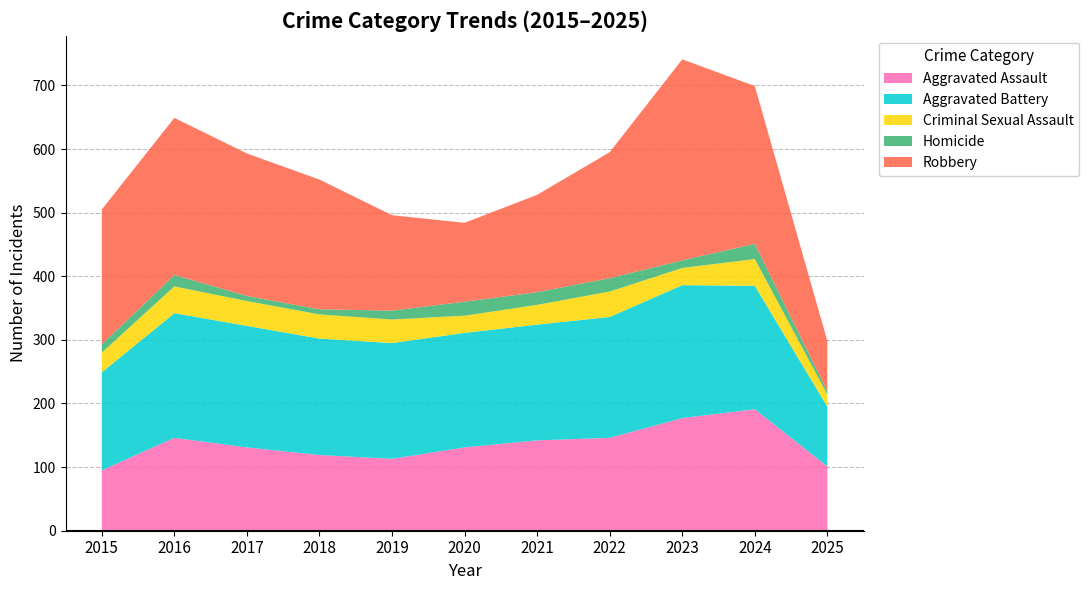

Reading left to right, transcribe all the data shown in this chart.

Aggravated Assault: 2015=95	2016=146	2017=131	2018=119	2019=113	2020=131	2021=142	2022=146	2023=177	2024=191	2025=101
Aggravated Battery: 2015=154	2016=196	2017=191	2018=183	2019=182	2020=180	2021=182	2022=190	2023=209	2024=194	2025=94
Criminal Sexual Assault: 2015=31	2016=42	2017=39	2018=38	2019=37	2020=27	2021=31	2022=40	2023=27	2024=42	2025=19
Homicide: 2015=13	2016=18	2017=8	2018=8	2019=14	2020=22	2021=20	2022=21	2023=12	2024=24	2025=5
Robbery: 2015=212	2016=247	2017=224	2018=204	2019=150	2020=124	2021=153	2022=198	2023=316	2024=248	2025=79